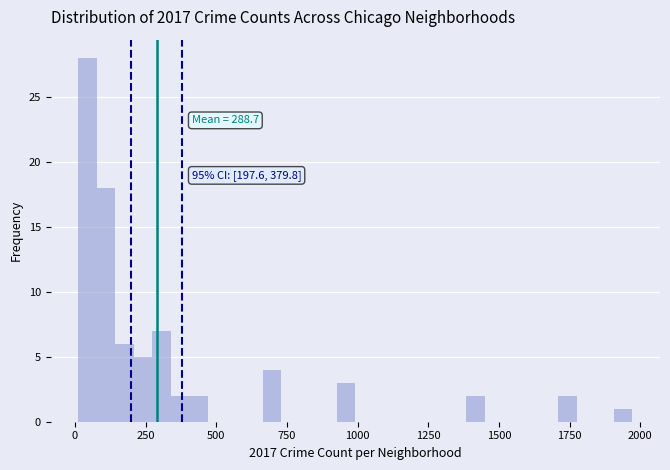

Around what value on the x-axis is the tallest bar? Give the approximate position of its centre, as read against the axis.

50